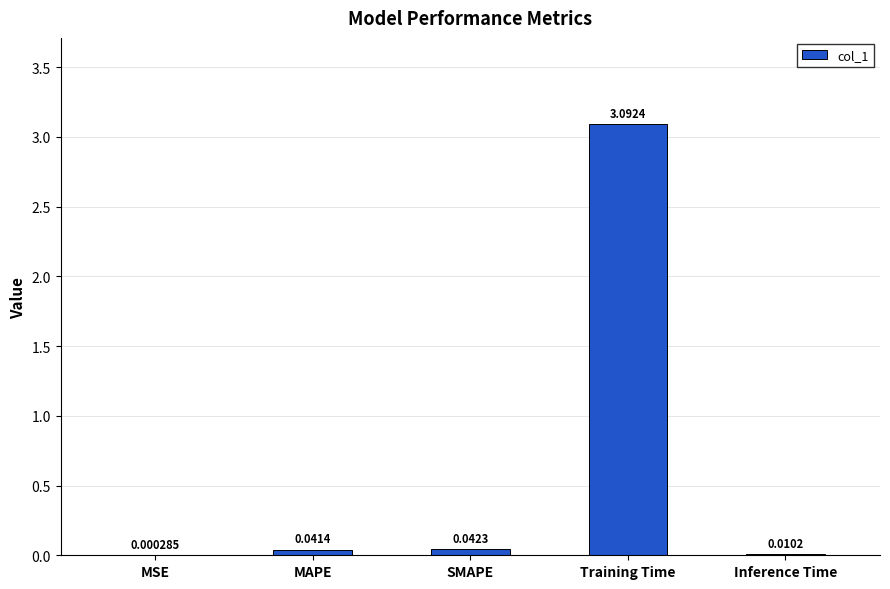

Which label corresponds to the largest value in the chart?

Training Time